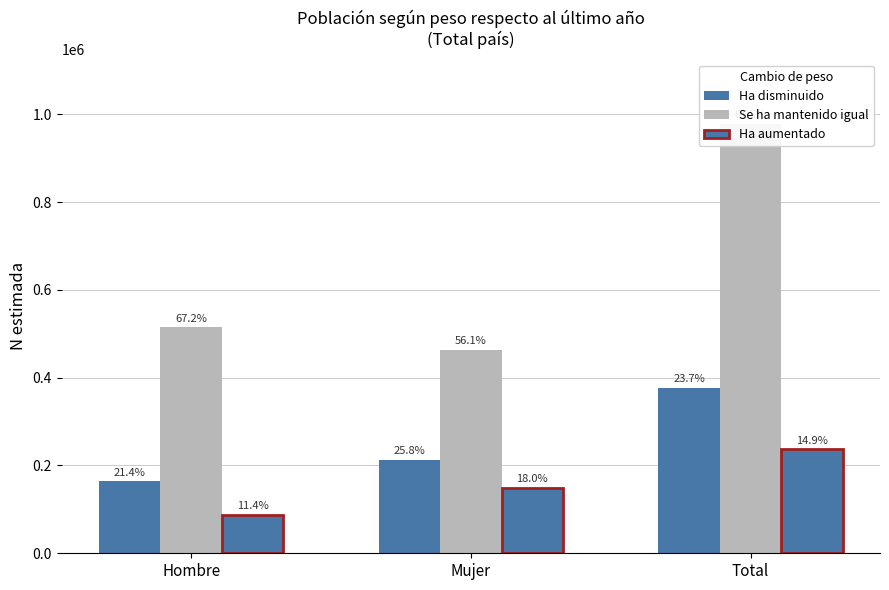

What is the label of the 2nd bar from the right?

Mujer